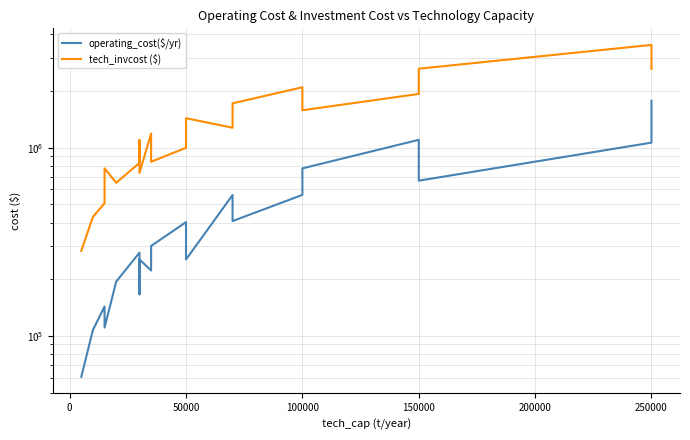

Does the chart display data point markers on the line(s)?

No